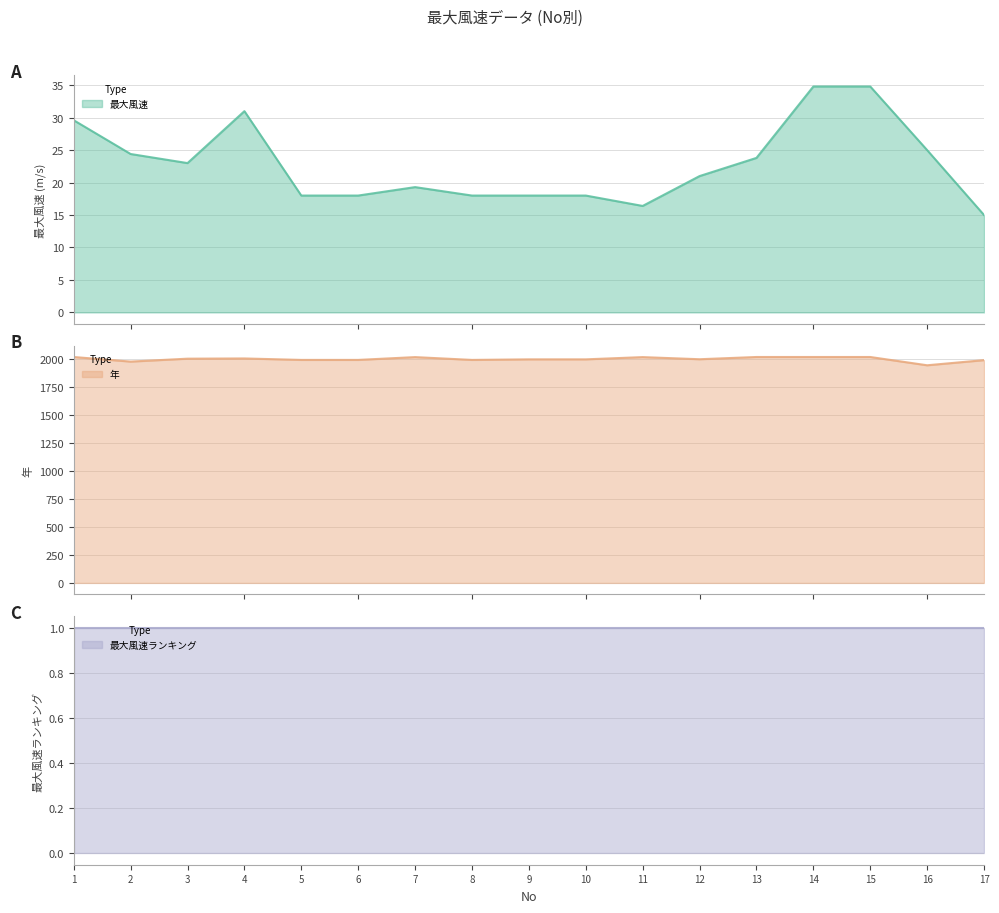

What is the difference between the maximum and minimum values in the 最大風速 series?

19.8